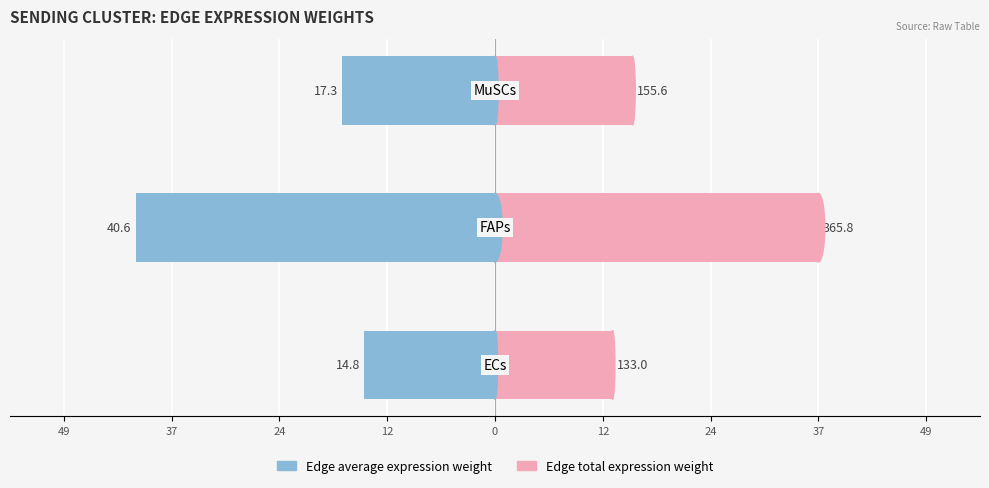

The Edge average expression weight series shows -55.9 at 37. True or false?

False